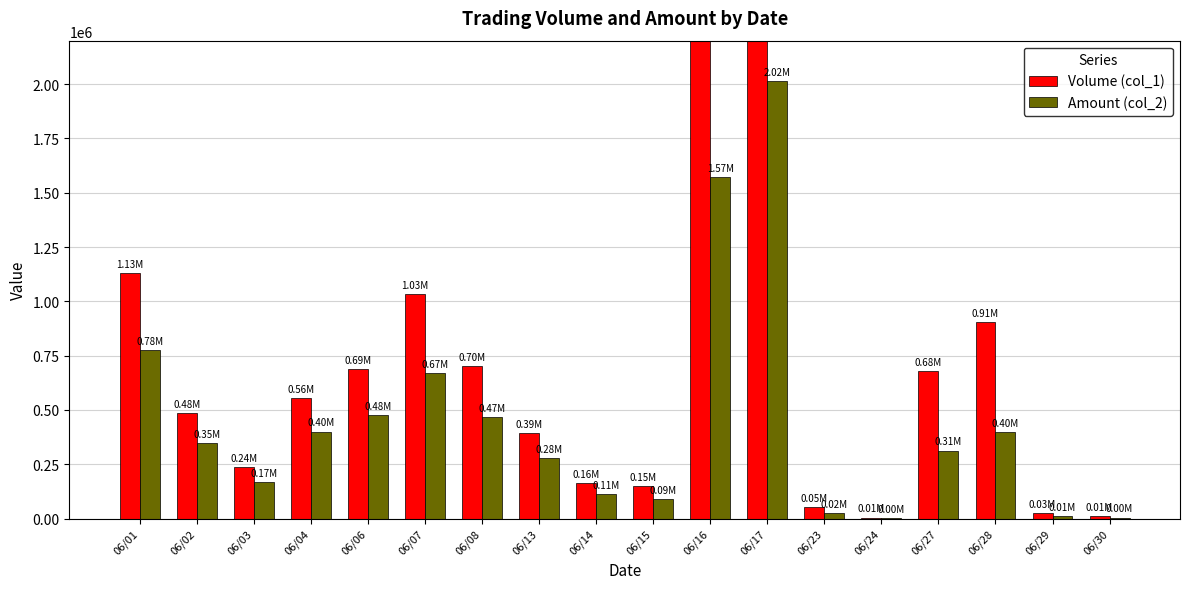

List the series in order of their overall mean, lowest first.

Amount (col_2), Volume (col_1)